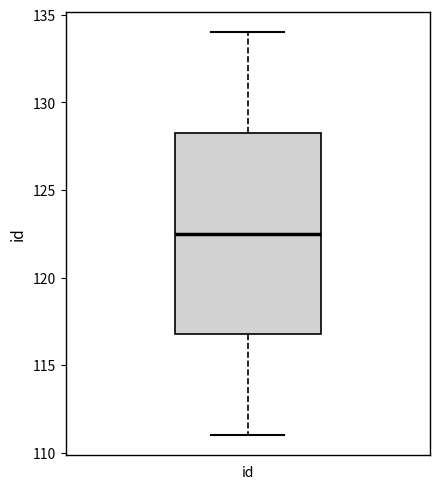

Transcribe this box plot: give where the median line is, the range the box spans, and where the two whiskers end, as read against the y-axis. The values are not printed on the chart, so give them approximately, as read against the axis.

median 122.5, box 117.0 to 128.5, whiskers 111.0 to 134.0